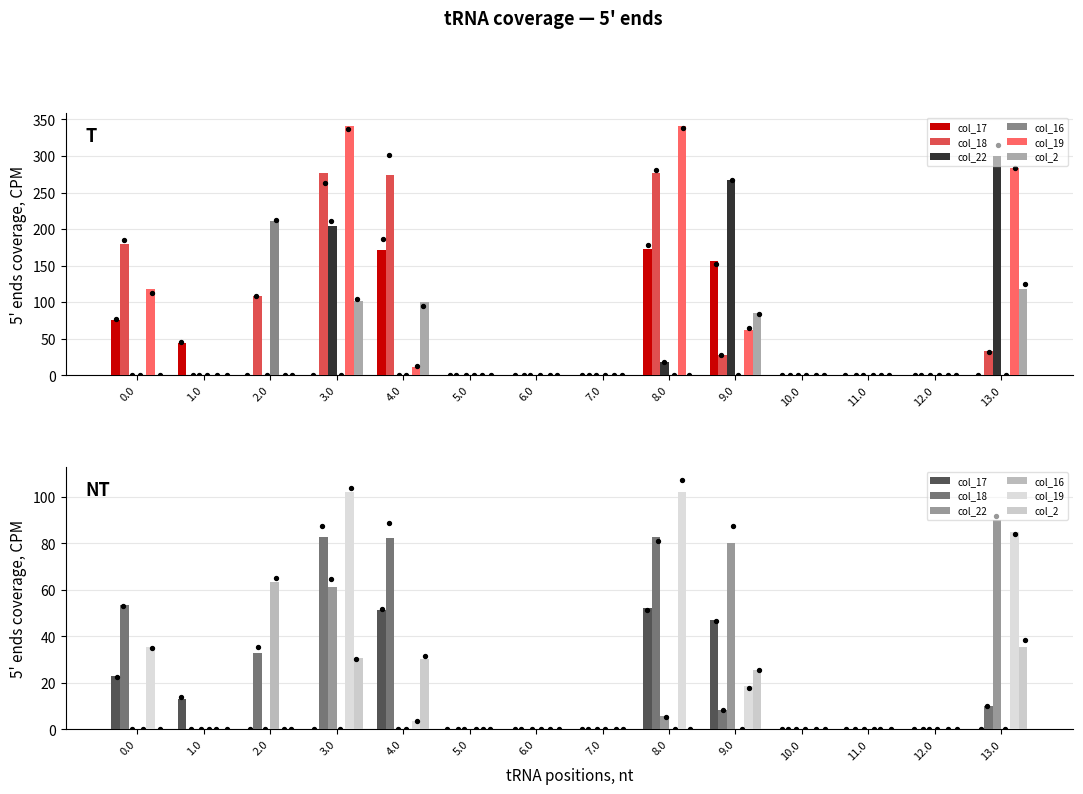

Which series reaches the minimum Y coordinate?

col_17